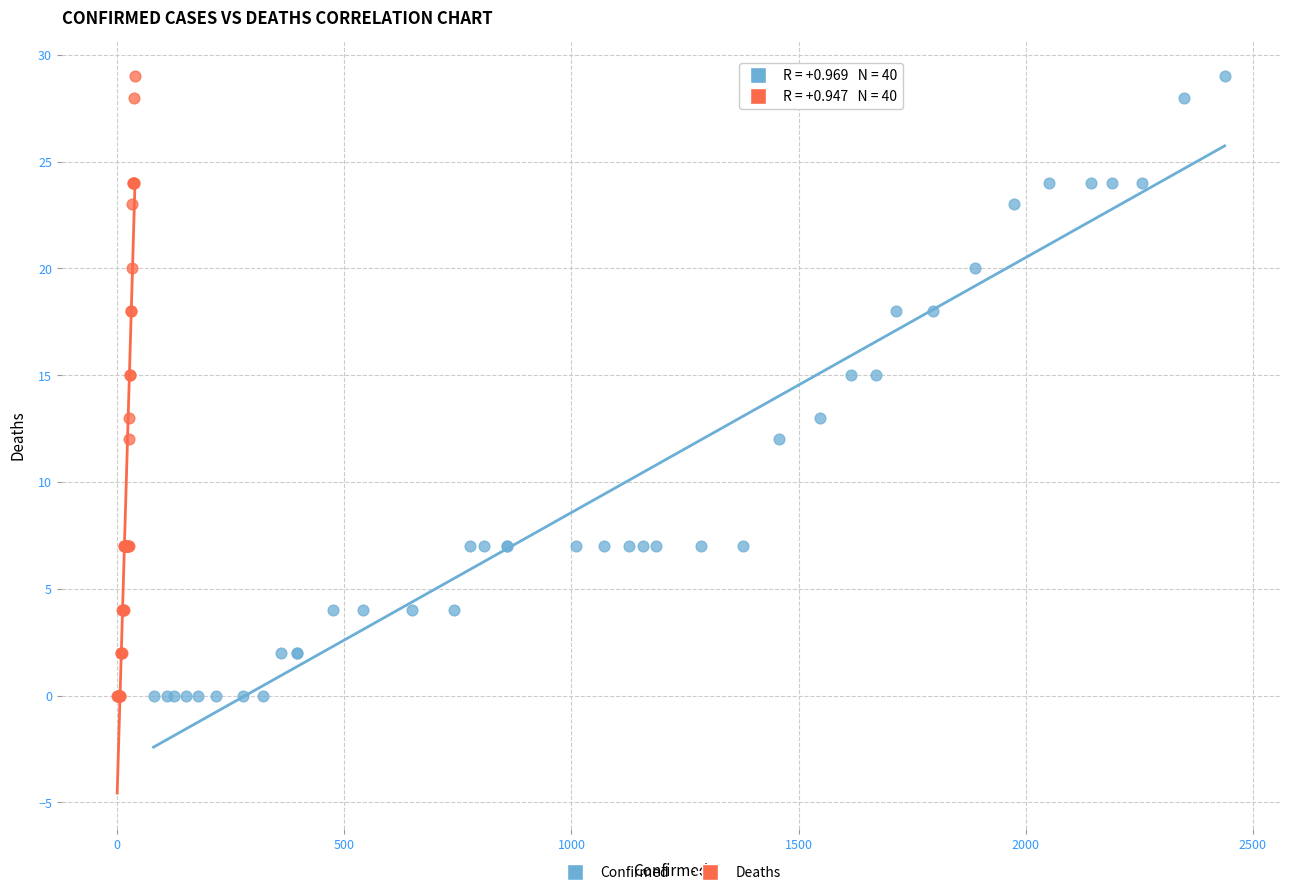

What are all the series names shown in the legend?

Confirmed, Deaths